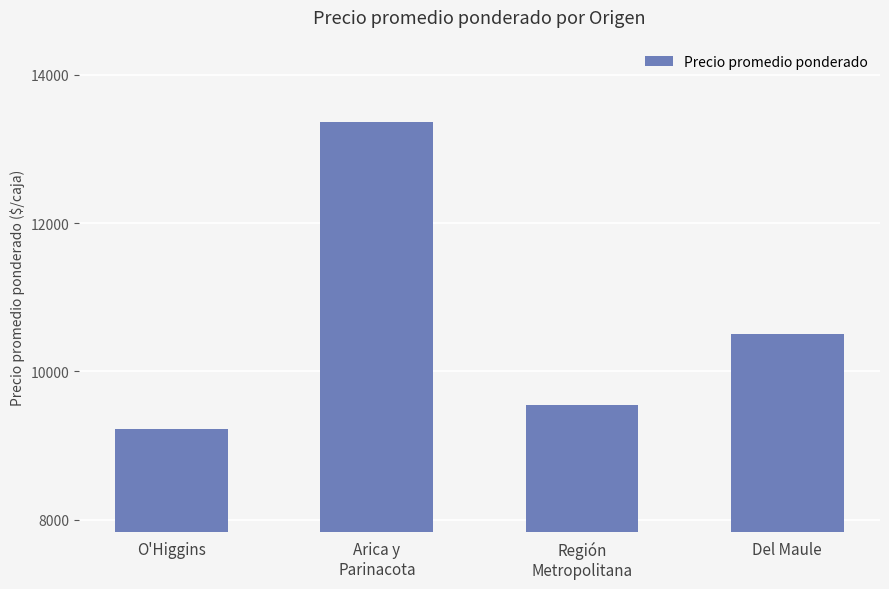

Approximately how many times larger is the value at Del Maule compared to Región
Metropolitana?

1.1